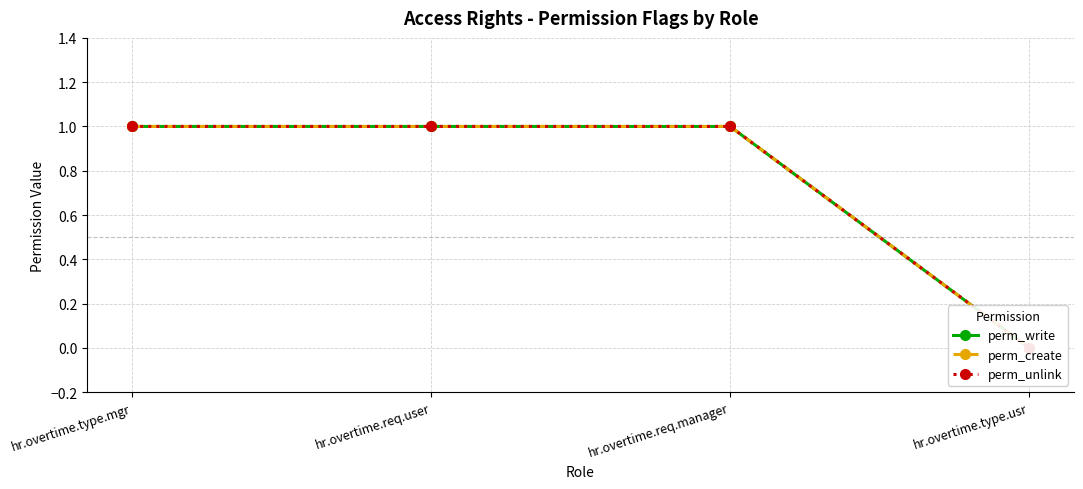

Which series has the largest total across all categories?

perm_write